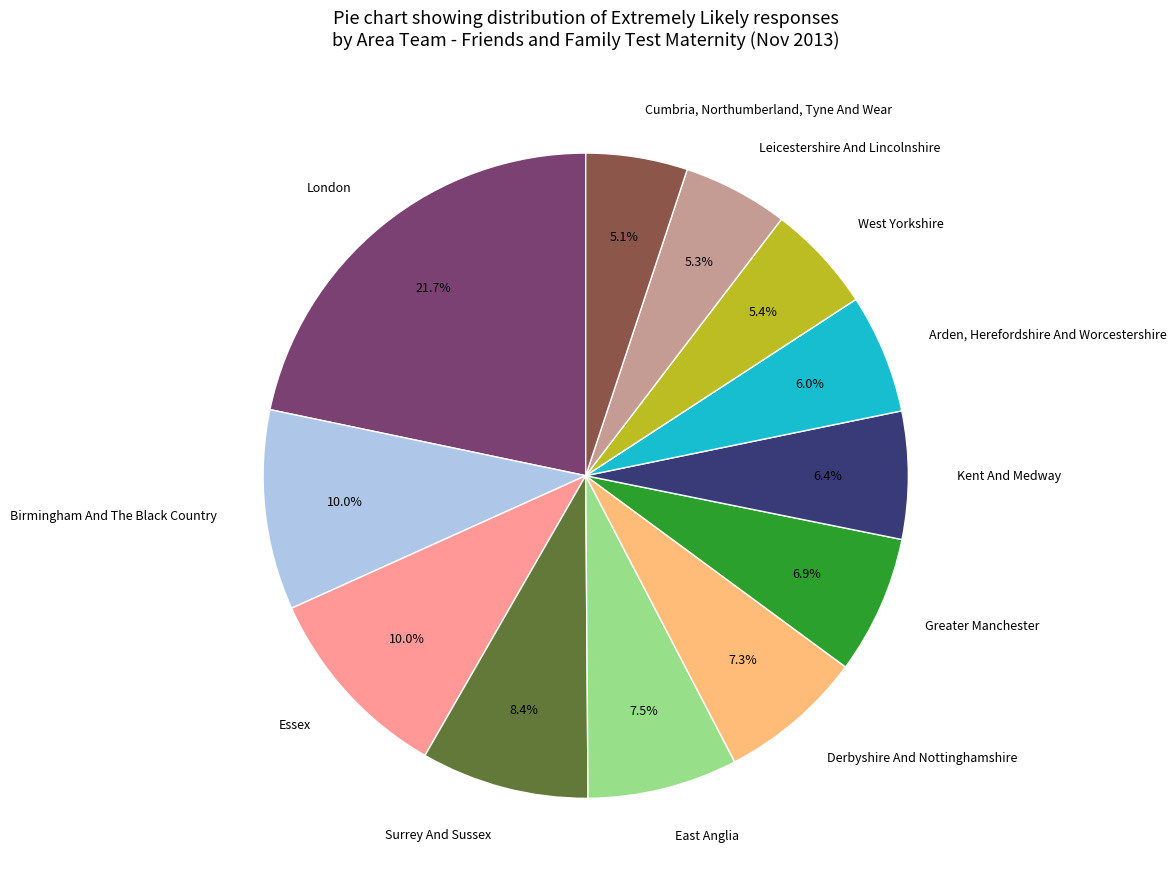

What is the total percentage of Surrey And Sussex and Kent And Medway?

14.8%